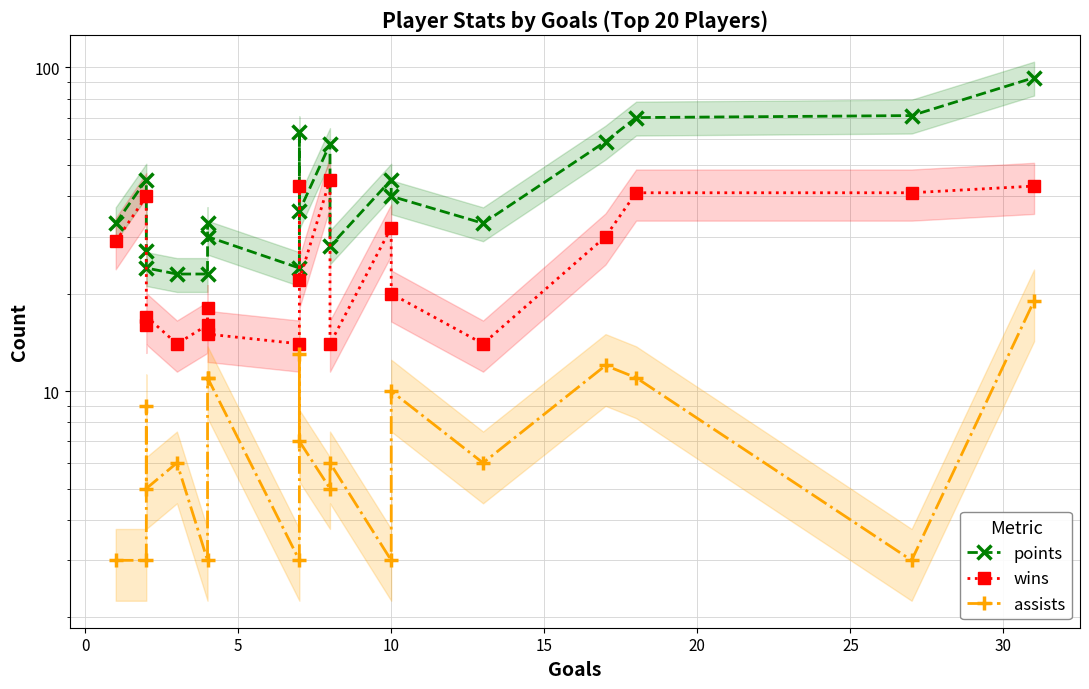

List the series in order of their peak value, lowest first.

assists, wins, points